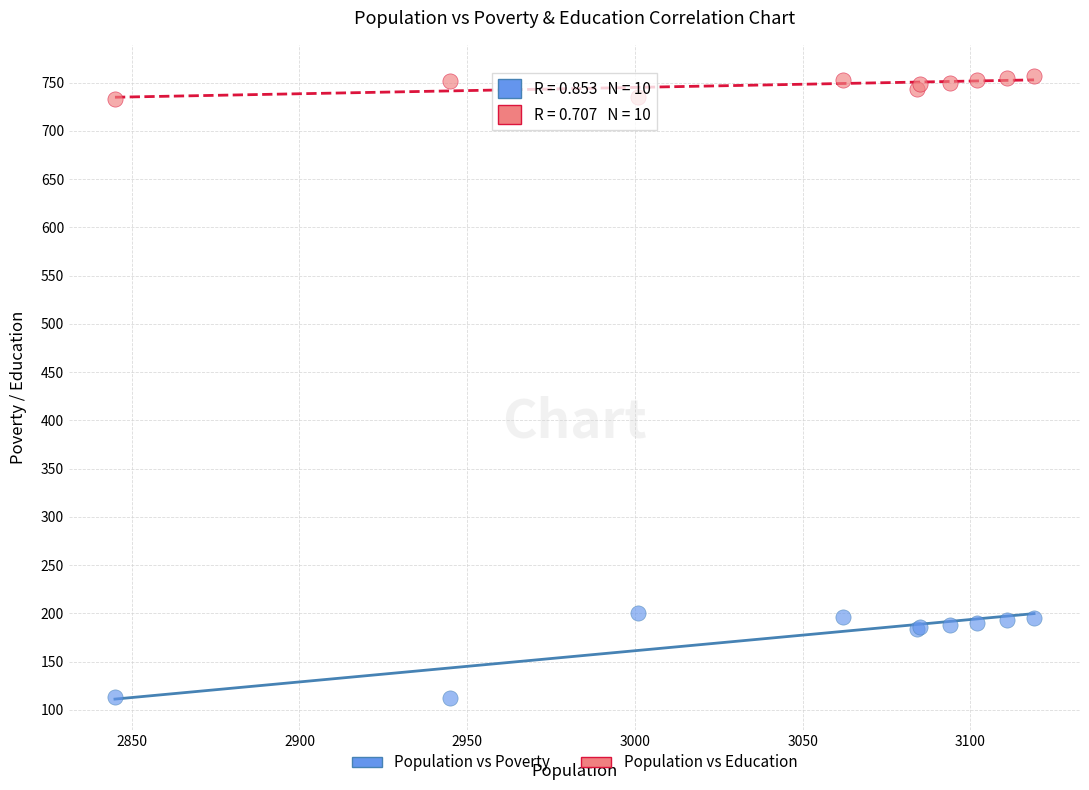

Which series contains the lowest Y value?

Population vs Poverty